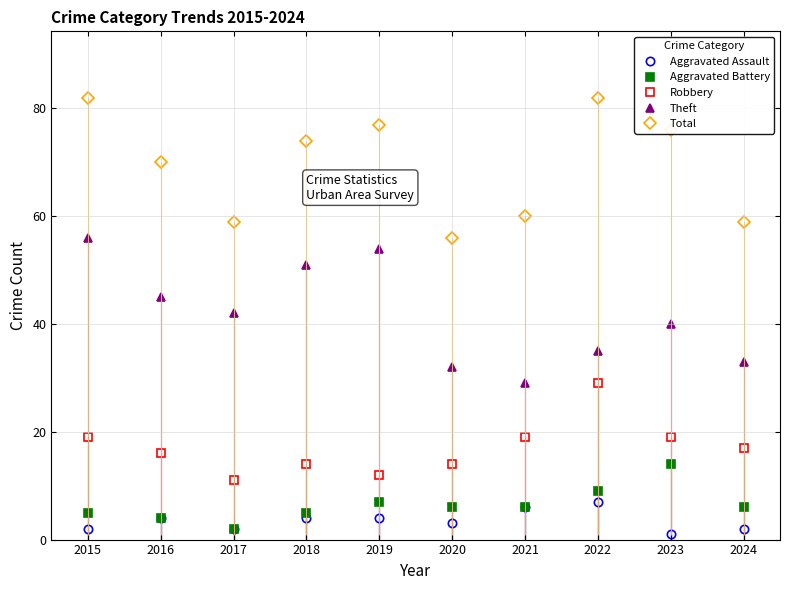

True or false: Robbery and Aggravated Assault cross at least once.

False